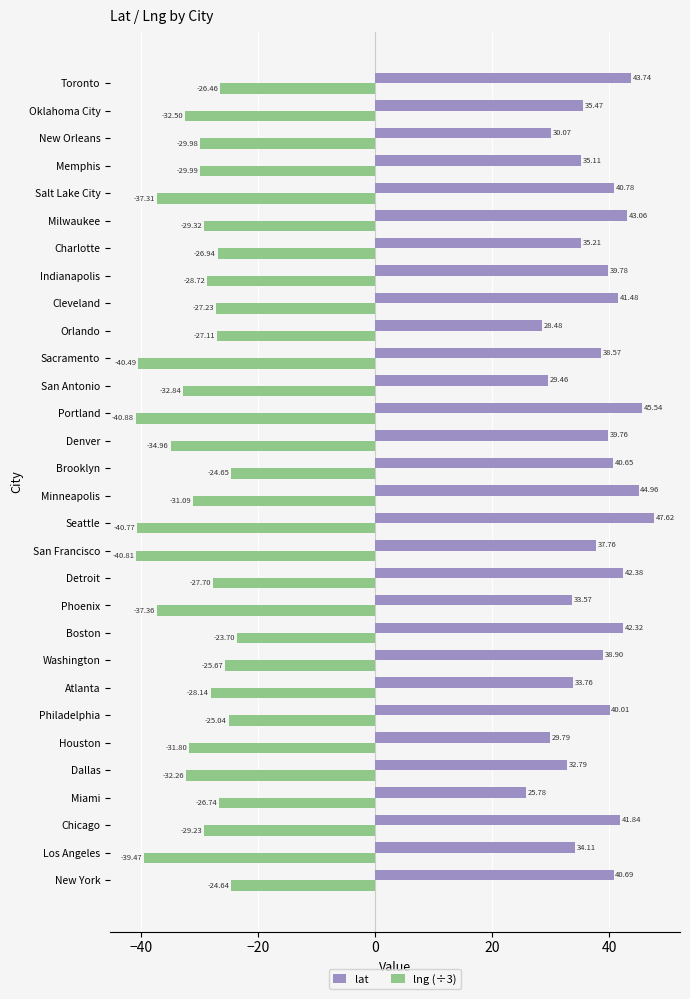

At which label is lng (÷3) closest to -32?

Houston